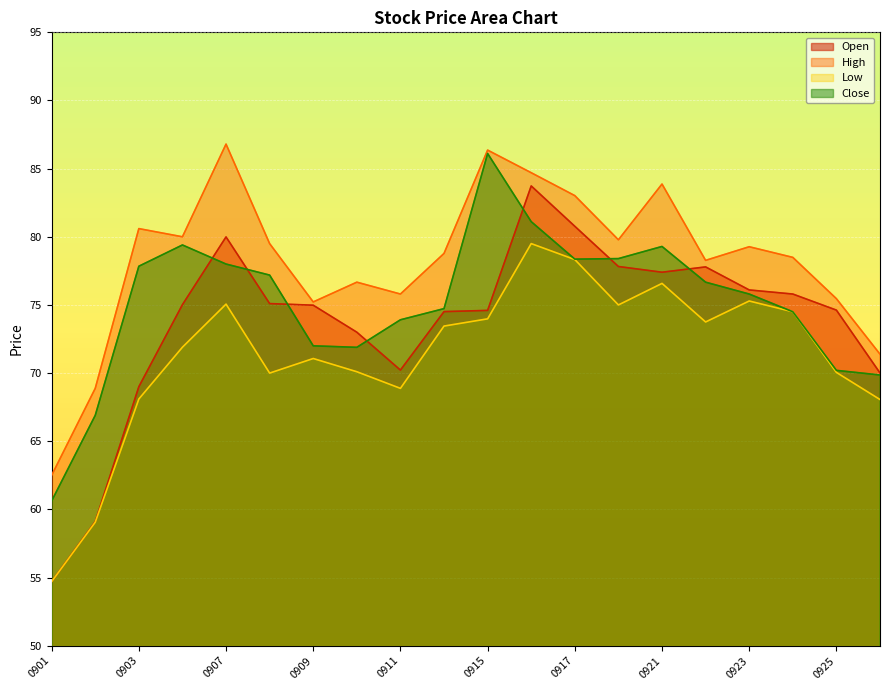

How many values in the High series exceed 79?

10